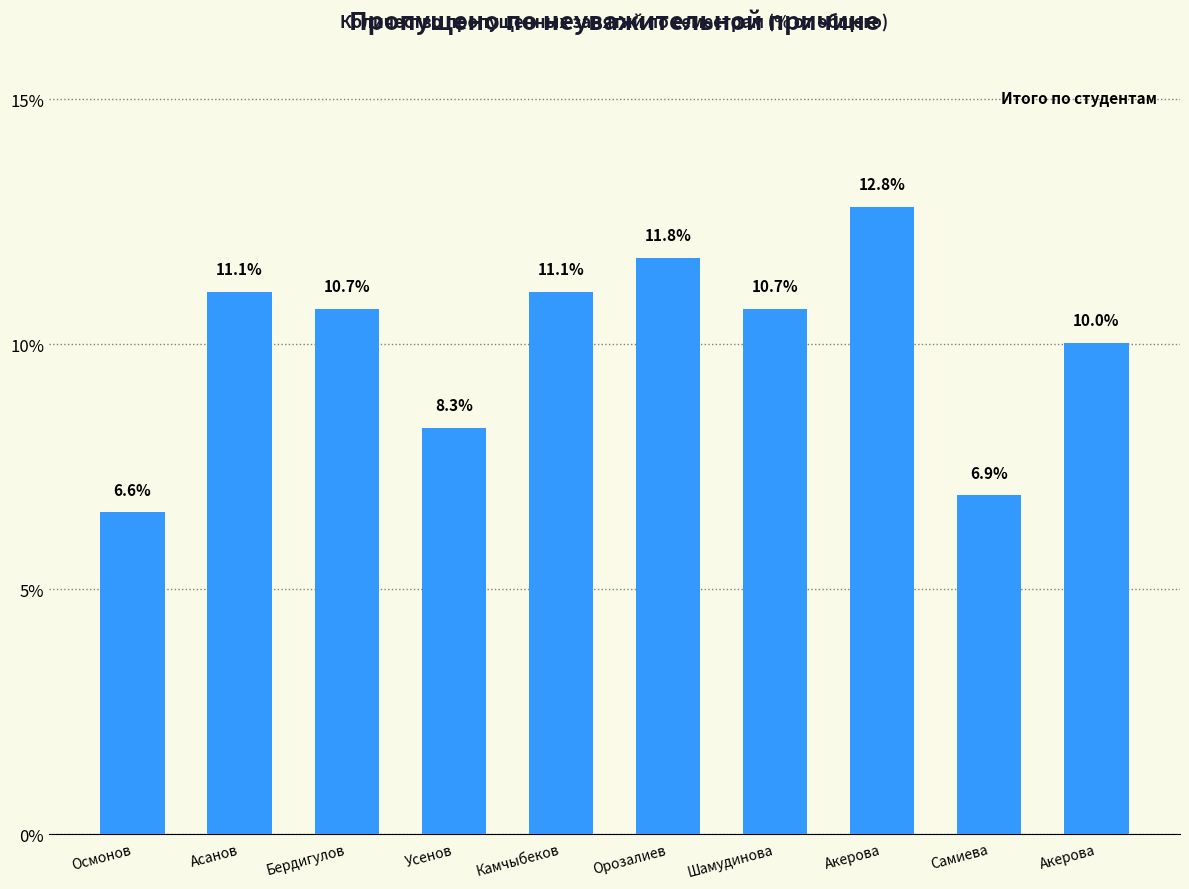

What is the difference between the second highest and second lowest values?

4.8